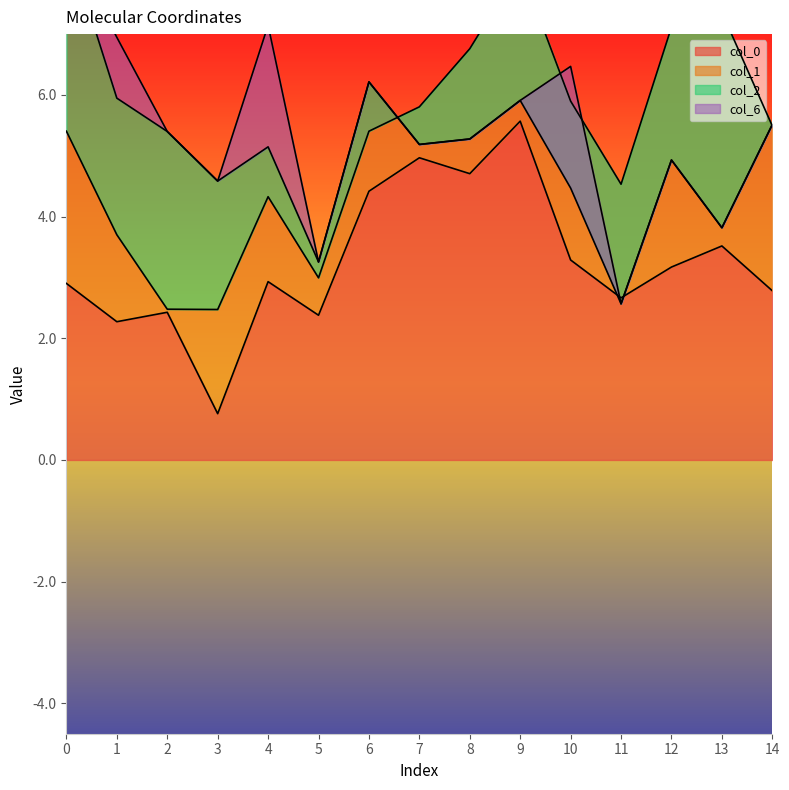

How many times do col_6 and col_2 cross each other?

4